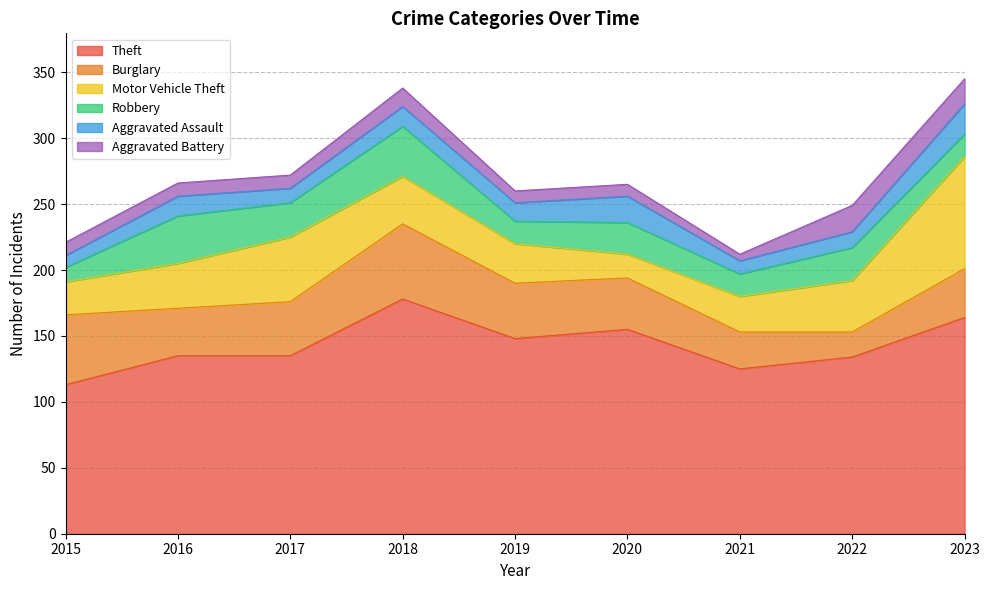

What is the minimum value shown in the chart?

5